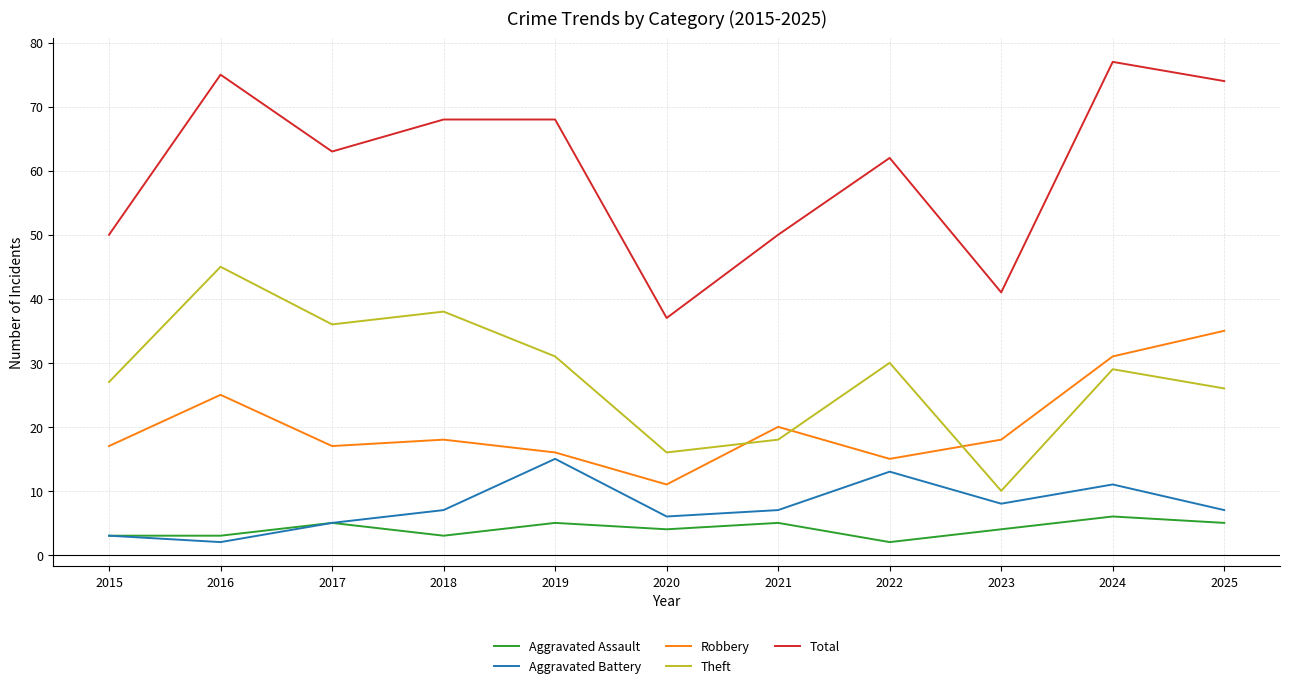

Does the chart have visible grid lines?

Yes